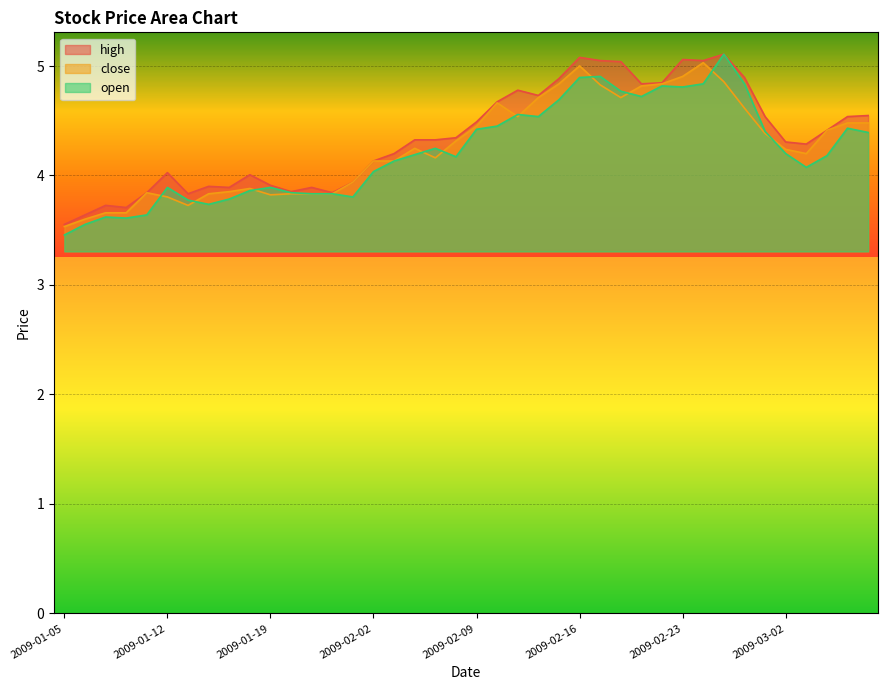

What is the smallest value displayed?

3.5